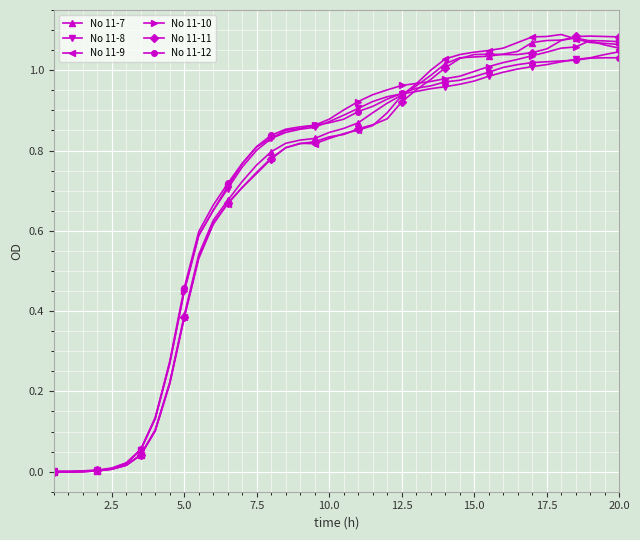

True or false: No 11-9 has more than 1 interior local peaks.

True